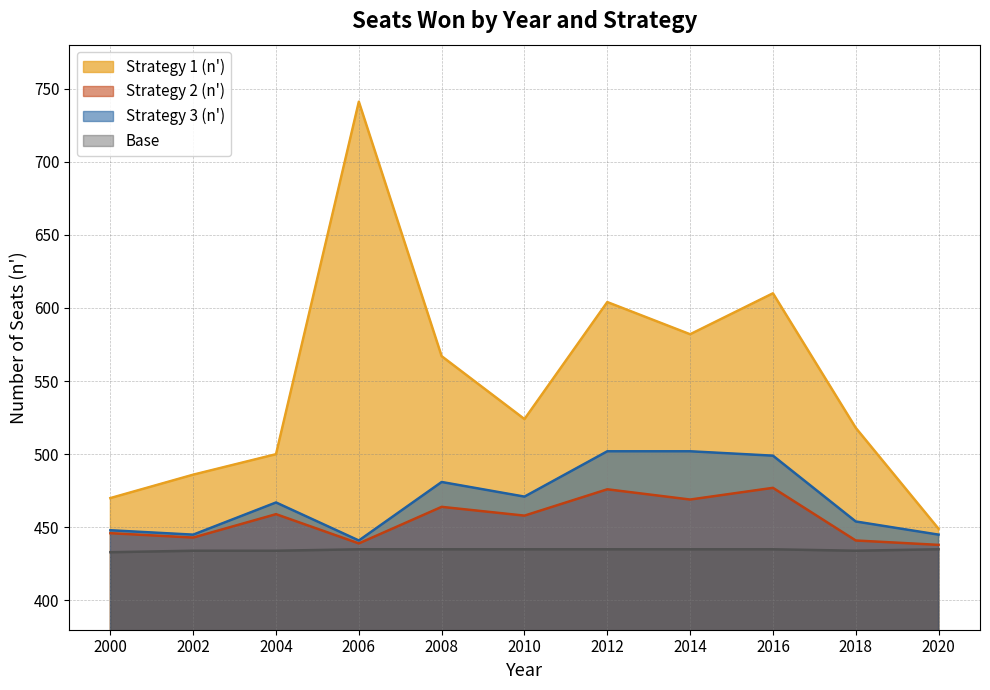

True or false: Strategy 3 (n') and Strategy 2 (n') intersect in this chart.

False